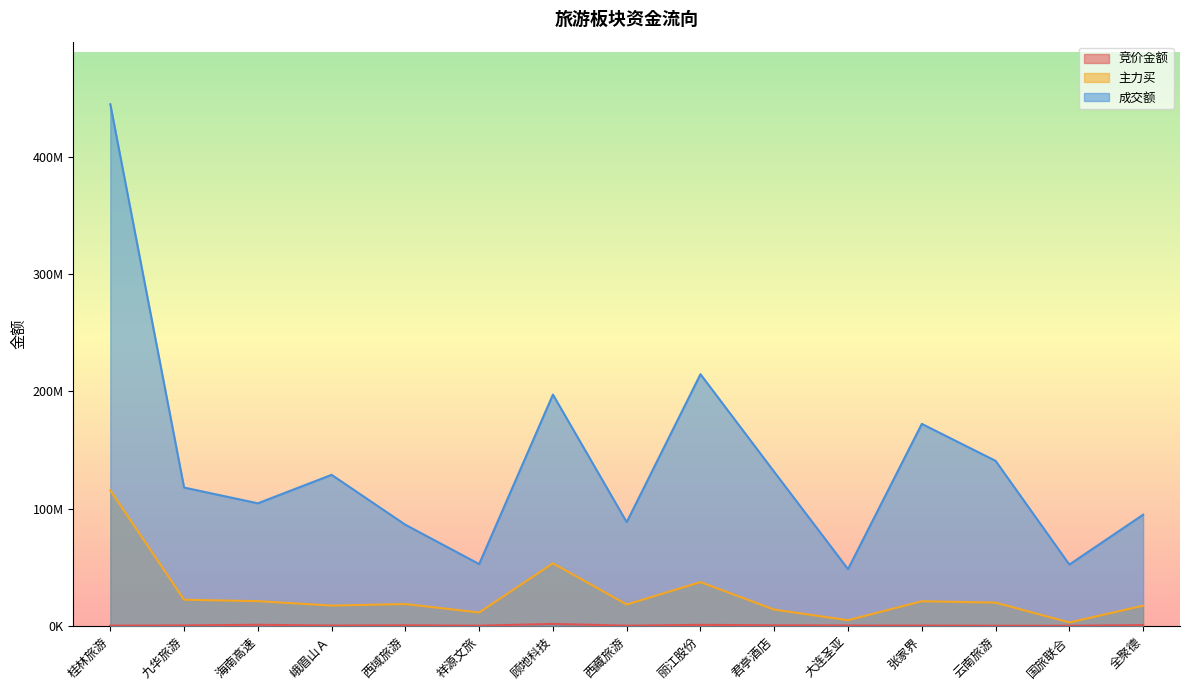

At which label is 竞价金额 closest to 773302?

海南高速